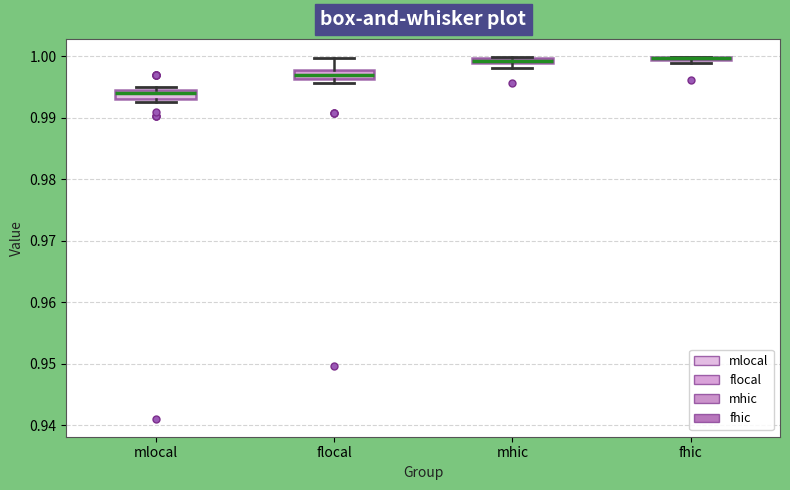

Where is the upper edge of the box for mhic on the y-axis? The values are not printed on the chart, so give them approximately, as read against the axis.

1.000